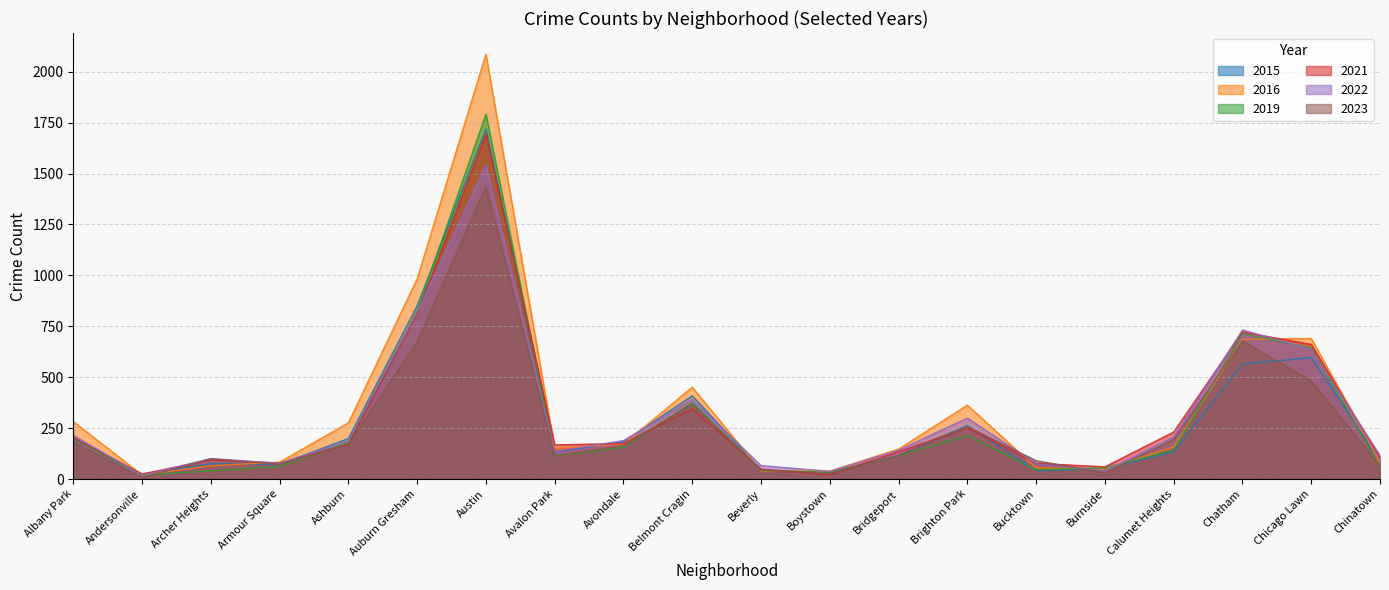

True or false: 2021 and 2016 intersect in this chart.

True